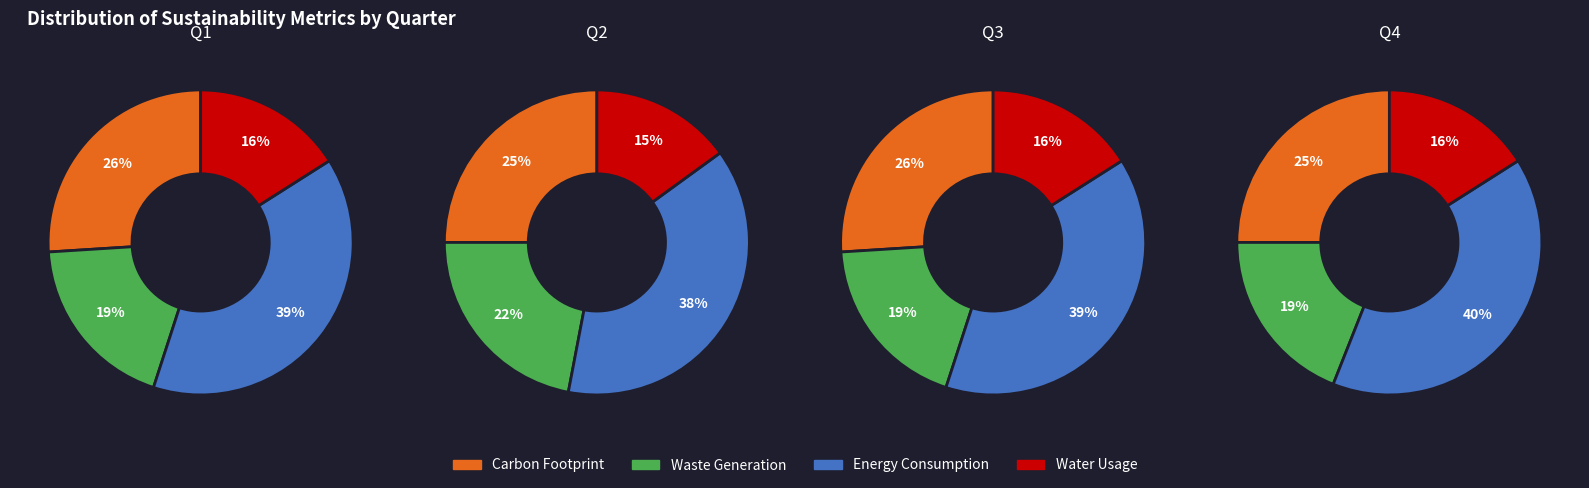

Does 1 account for over 50% of the chart?

No